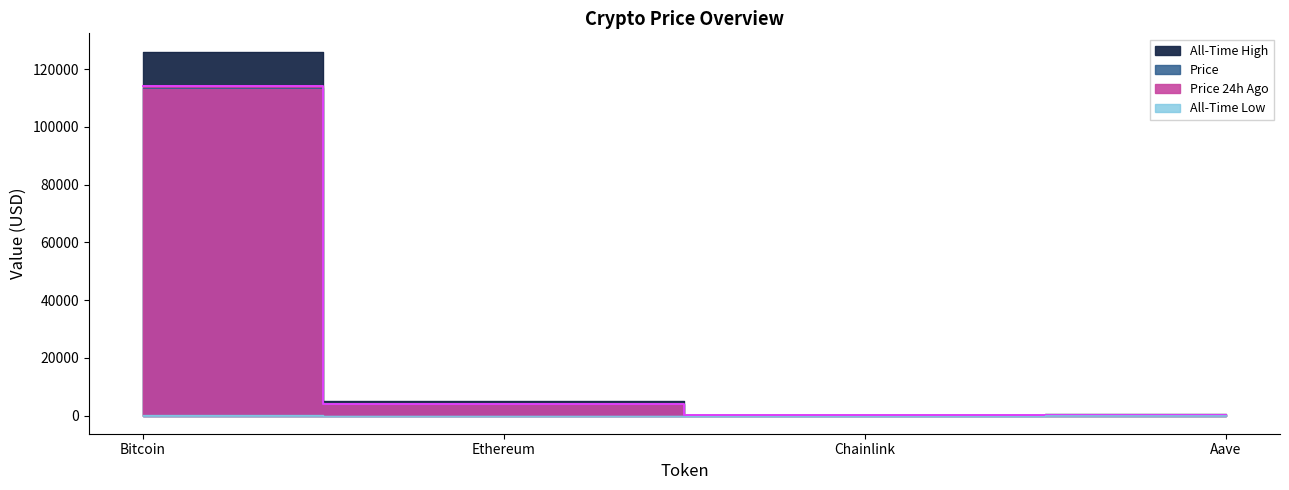

Rank the series by their maximum value, from lowest to highest.

allTimeLow, price, price24hAgo, allTimeHigh